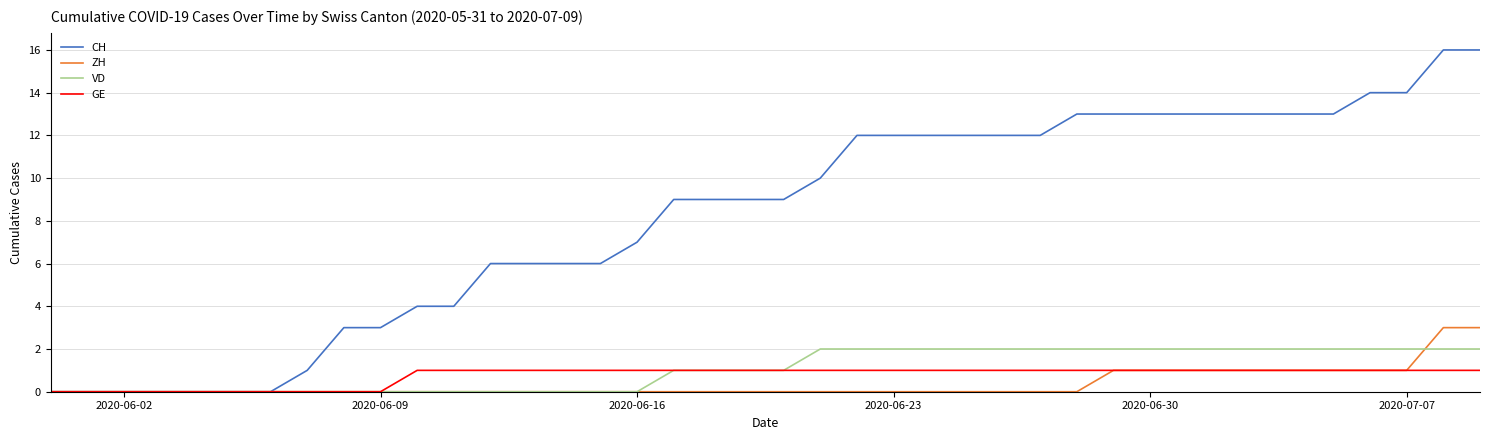

What is the maximum value shown in the chart?

16